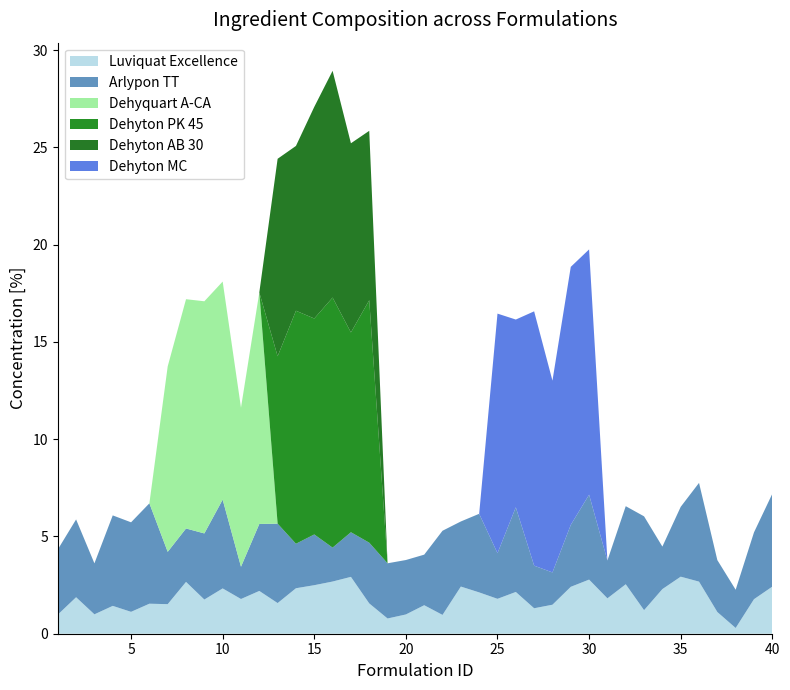

Reading left to right, what are all the values shown in this chart?

Luviquat Excellence: 1.0	1.9	1.0	1.4	1.1	1.5	1.5	2.7	1.8	2.3	1.8	2.2	1.6	2.3	2.5	2.7	2.9	1.6	0.8	1.0	1.5	1.0	2.4	2.1	1.8	2.1	1.3	1.5	2.4	2.8	1.8	2.5	1.2	2.3	2.9	2.7	1.1	0.3	1.8	2.4
Arlypon TT: 3.3	4.0	2.6	4.7	4.6	5.2	2.7	2.7	3.4	4.6	1.7	3.4	4.1	2.3	2.6	1.7	2.3	3.1	2.8	2.8	2.6	4.3	3.3	4.0	2.3	4.4	2.2	1.7	3.2	4.4	1.9	4.0	4.8	2.2	3.6	5.1	2.7	2.0	3.4	4.8
Dehyquart A-CA: 0.0	0.0	0.0	0.0	0.0	0.0	9.5	11.8	11.9	11.2	8.2	11.9	0.0	0.0	0.0	0.0	0.0	0.0	0.0	0.0	0.0	0.0	0.0	0.0	0.0	0.0	0.0	0.0	0.0	0.0	0.0	0.0	0.0	0.0	0.0	0.0	0.0	0.0	0.0	0.0
Dehyton PK 45: 0.0	0.0	0.0	0.0	0.0	0.0	0.0	0.0	0.0	0.0	0.0	0.0	8.6	12.0	11.1	12.9	10.3	12.5	0.0	0.0	0.0	0.0	0.0	0.0	0.0	0.0	0.0	0.0	0.0	0.0	0.0	0.0	0.0	0.0	0.0	0.0	0.0	0.0	0.0	0.0
Dehyton AB 30: 0.0	0.0	0.0	0.0	0.0	0.0	0.0	0.0	0.0	0.0	0.0	0.0	10.2	8.5	10.9	11.7	9.7	8.7	0.0	0.0	0.0	0.0	0.0	0.0	0.0	0.0	0.0	0.0	0.0	0.0	0.0	0.0	0.0	0.0	0.0	0.0	0.0	0.0	0.0	0.0
Dehyton MC: 0.0	0.0	0.0	0.0	0.0	0.0	0.0	0.0	0.0	0.0	0.0	0.0	0.0	0.0	0.0	0.0	0.0	0.0	0.0	0.0	0.0	0.0	0.0	0.0	12.3	9.7	13.1	9.9	13.3	12.6	0.0	0.0	0.0	0.0	0.0	0.0	0.0	0.0	0.0	0.0